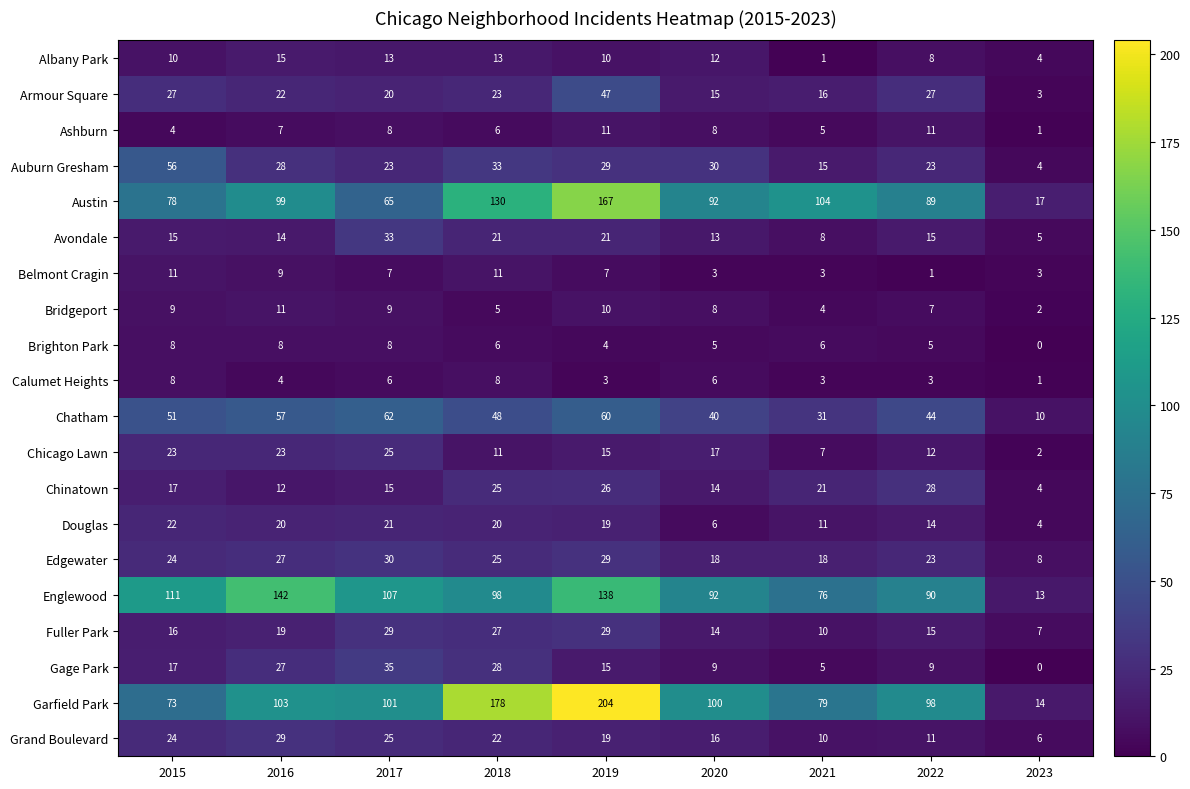

Which series has the largest range (max minus min)?

Garfield Park